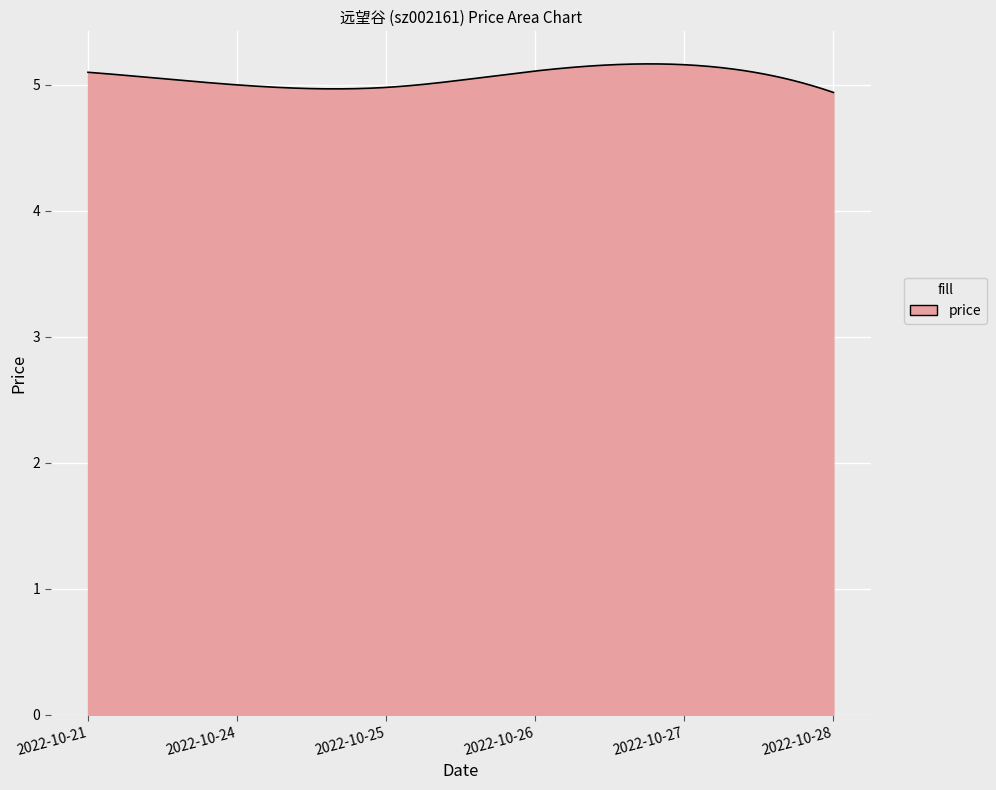

What is the minimum value shown in the chart?

4.9